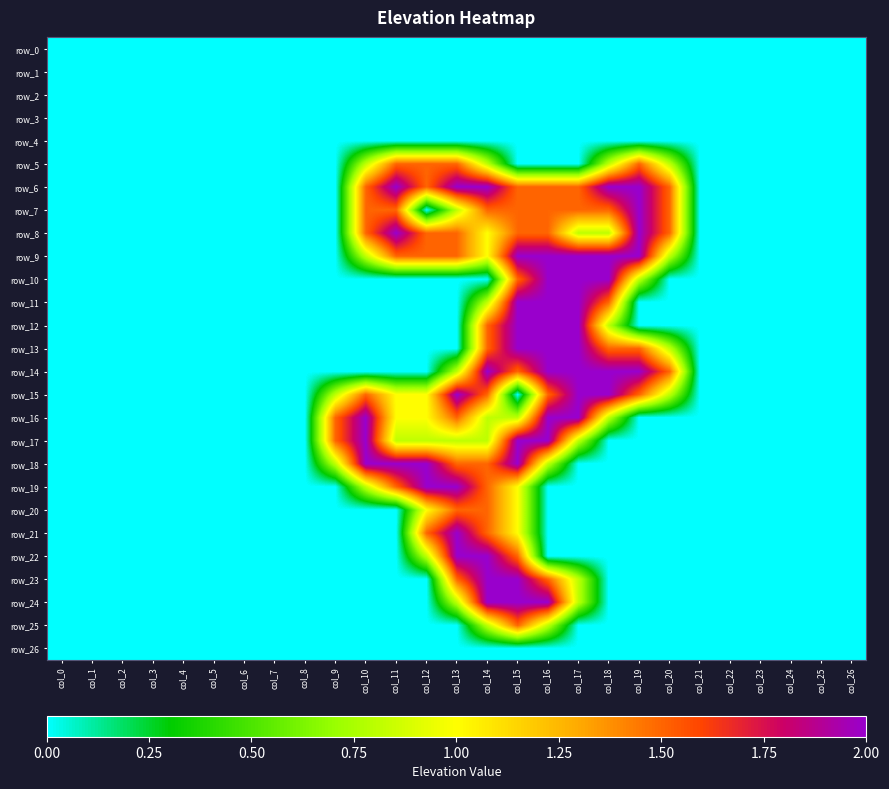

Which series has the largest total across all categories?

row_6